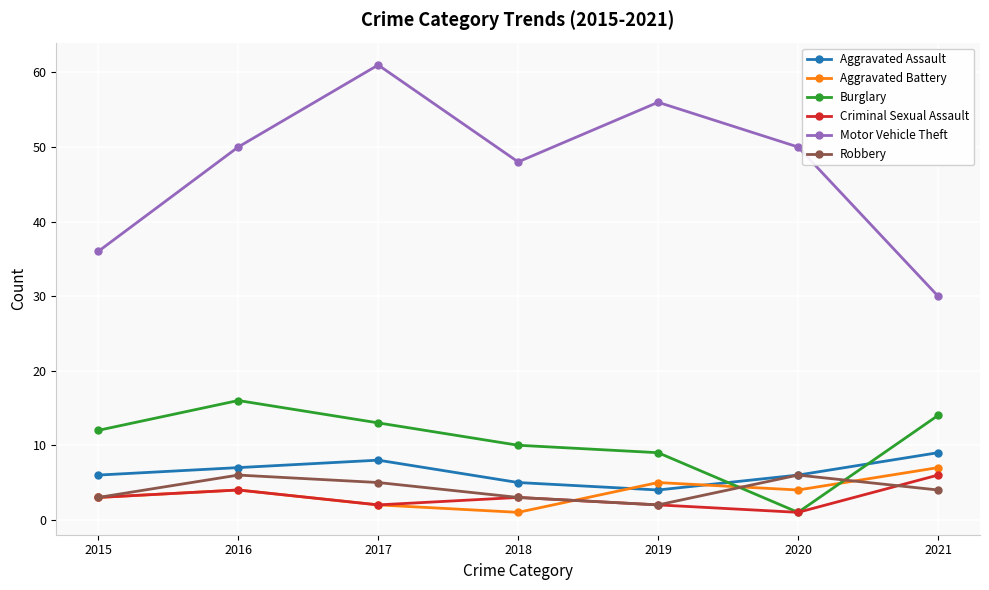

How many lines are shown in the chart?

6